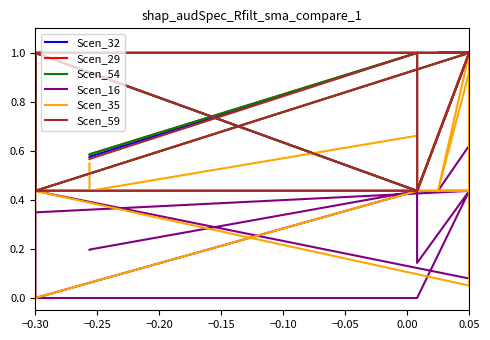

What is the average value of the Scen_32 series?

0.7